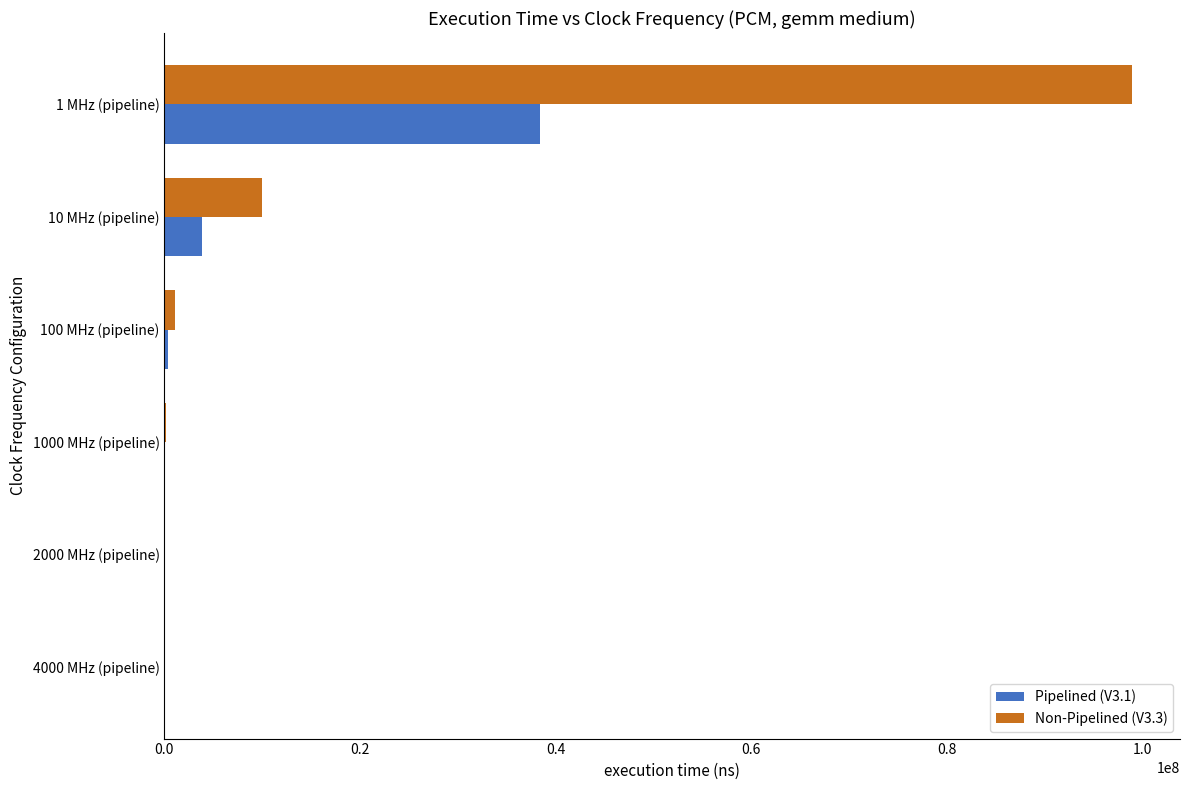

What is the greatest value displayed?

98874345